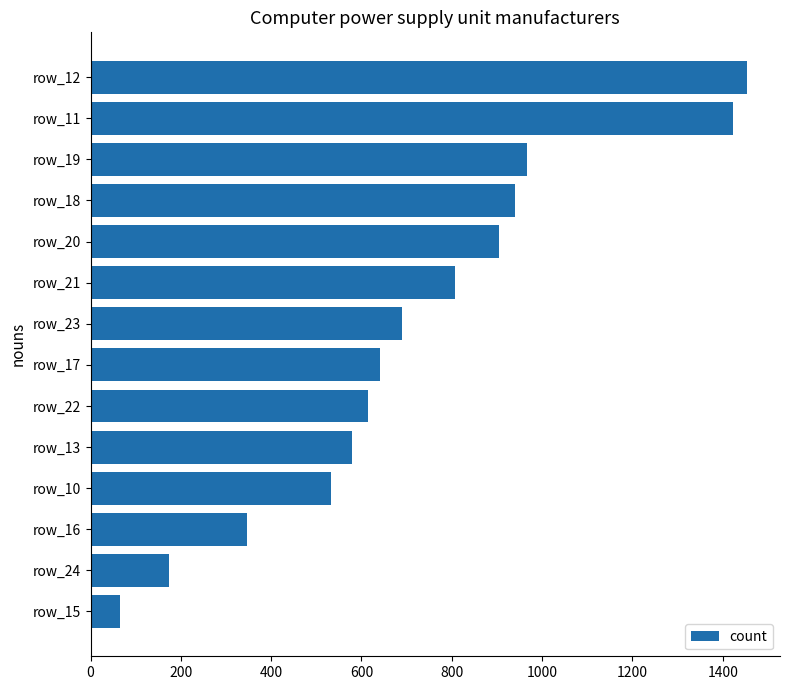

What is the label of the 3rd bar from the top?

row_19